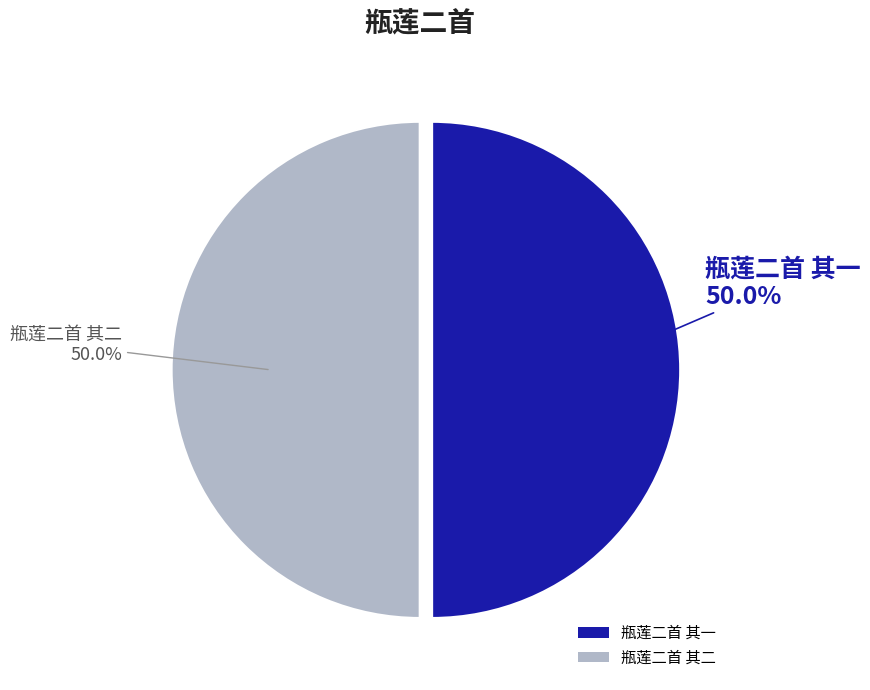

Is the sum of 瓶莲二首 其一 and 瓶莲二首 其二 greater than half?

Yes